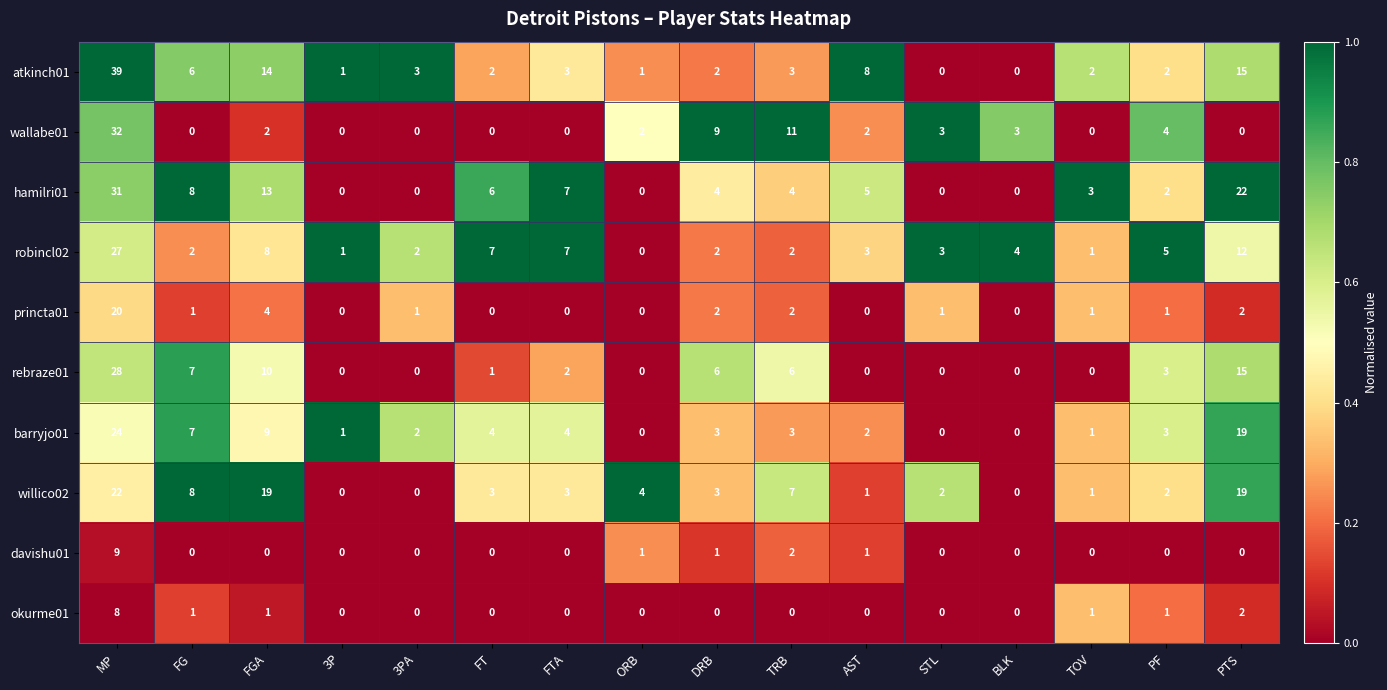

What is the greatest value displayed?

39